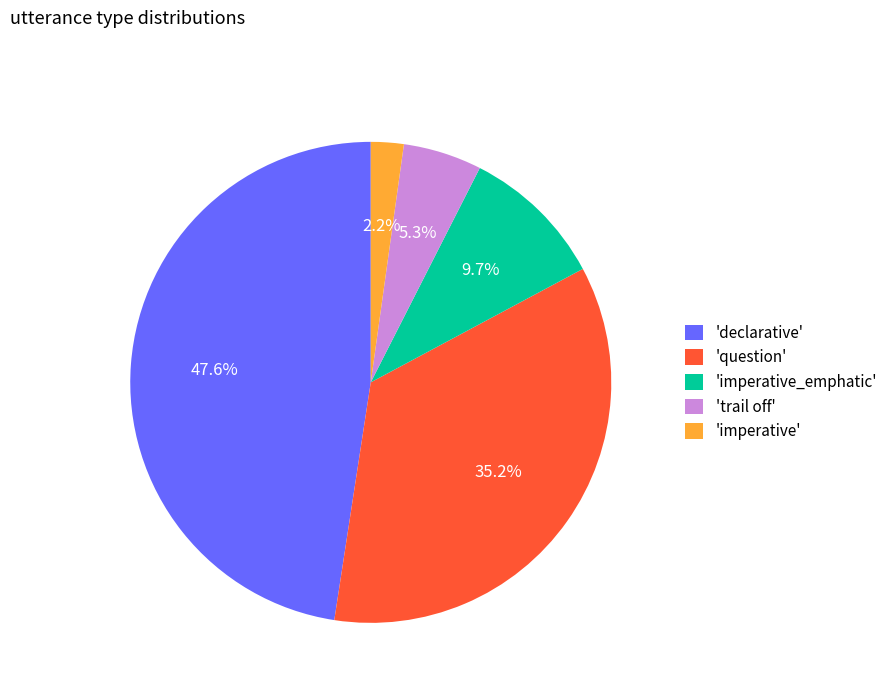

Is 'declarative' the majority of the pie?

No